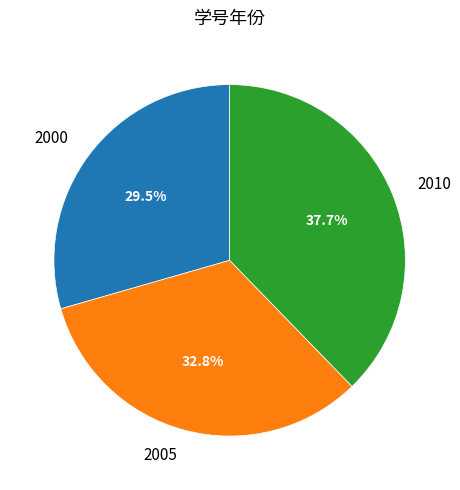

Between 2005 and 2010, which is larger?

2010